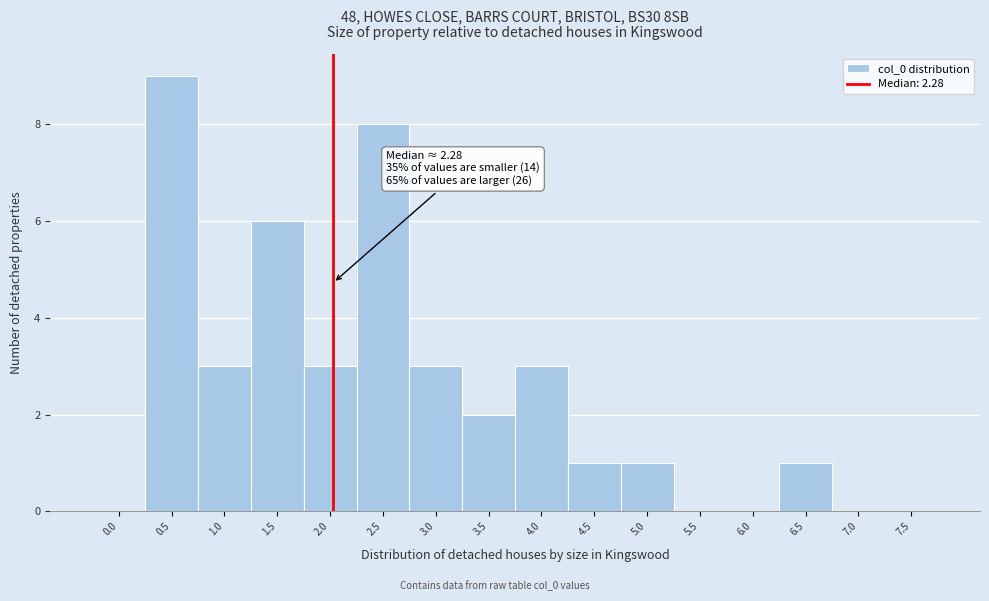

Reading left to right, transcribe all the data shown in this chart.

0.0=0	0.5=9	1.0=3	1.5=6	2.0=3	2.5=8	3.0=3	3.5=2	4.0=3	4.5=1	5.0=1	5.5=0	6.0=0	6.5=1	7.0=0	7.5=0